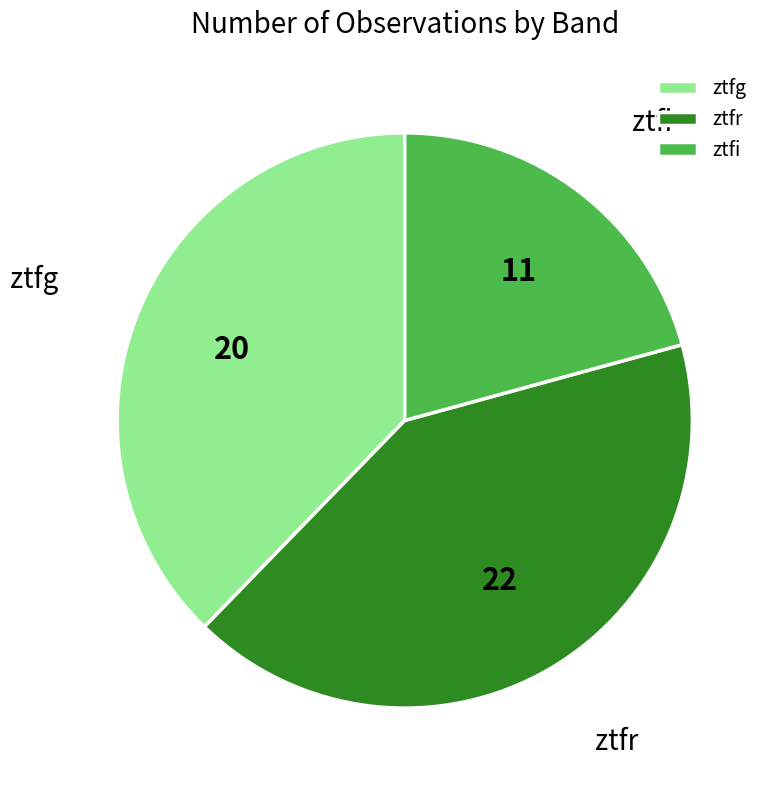

Is the sum of ztfi and ztfr greater than half?

Yes